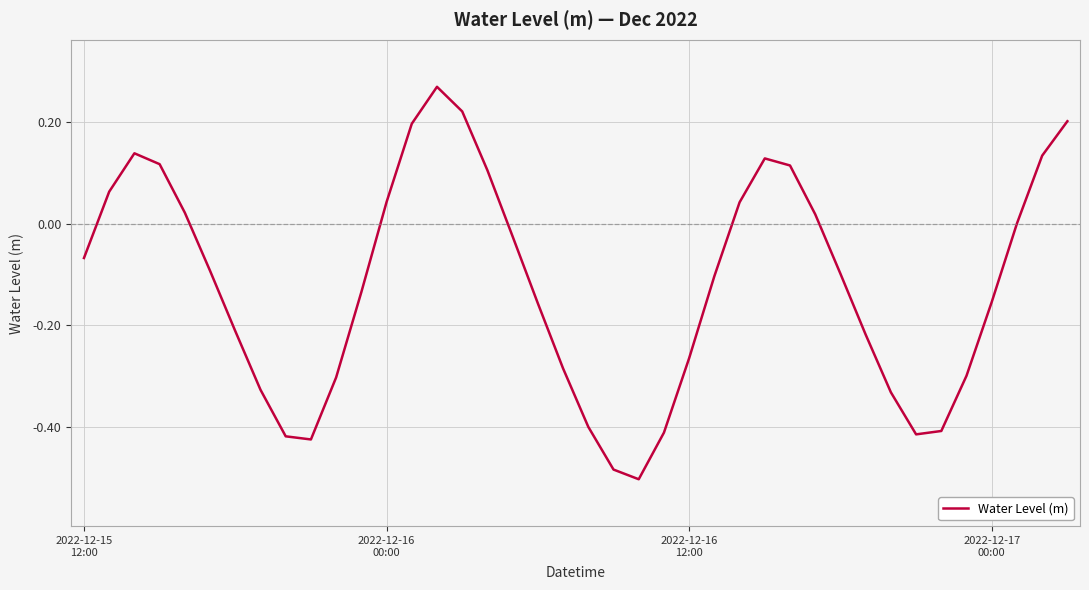

Does the chart have visible grid lines?

Yes